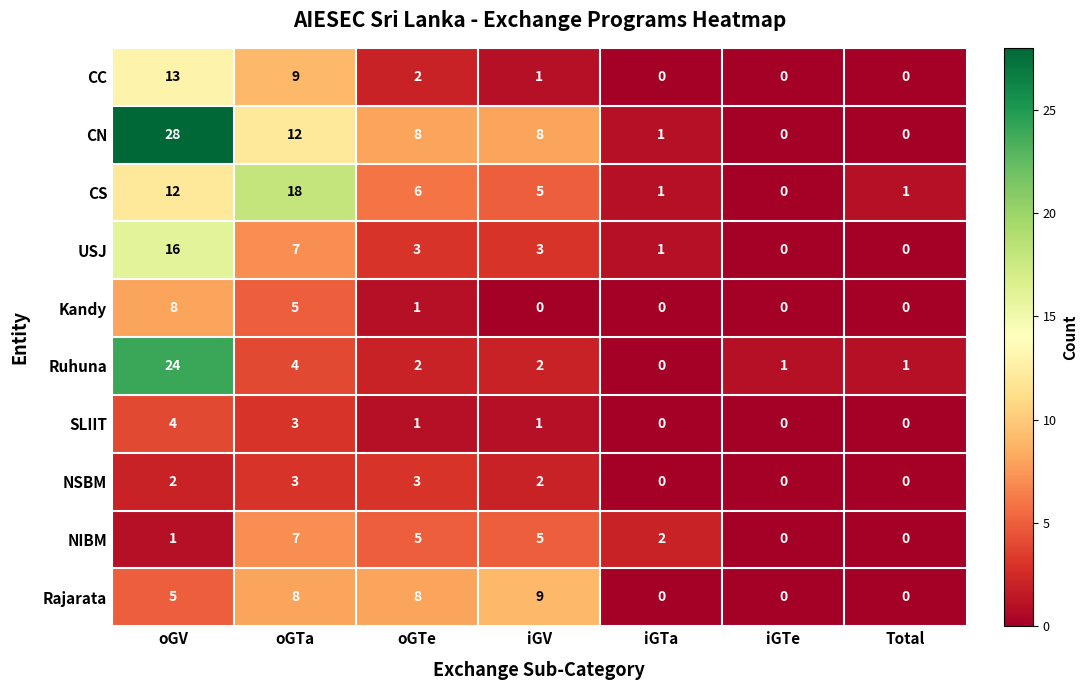

How many positive values does the CS series have?

6